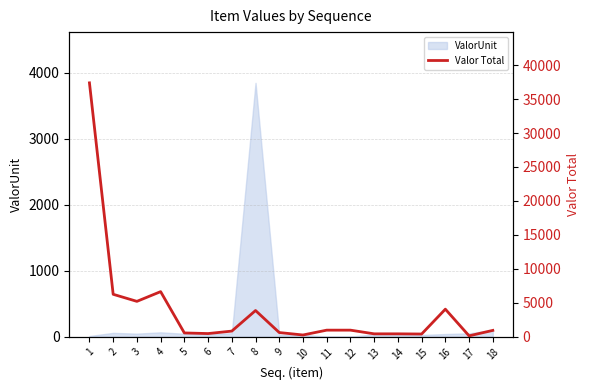

At which category does the data reach its first local valley?

3